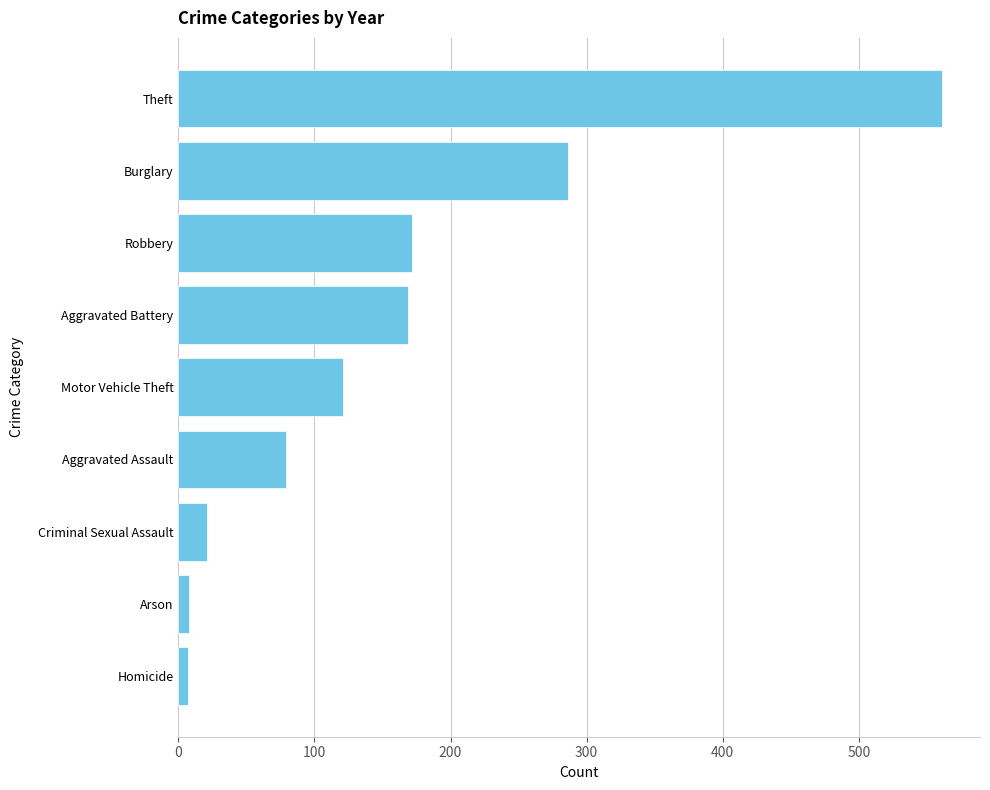

What is the label of the 4th bar from the top?

Aggravated Battery